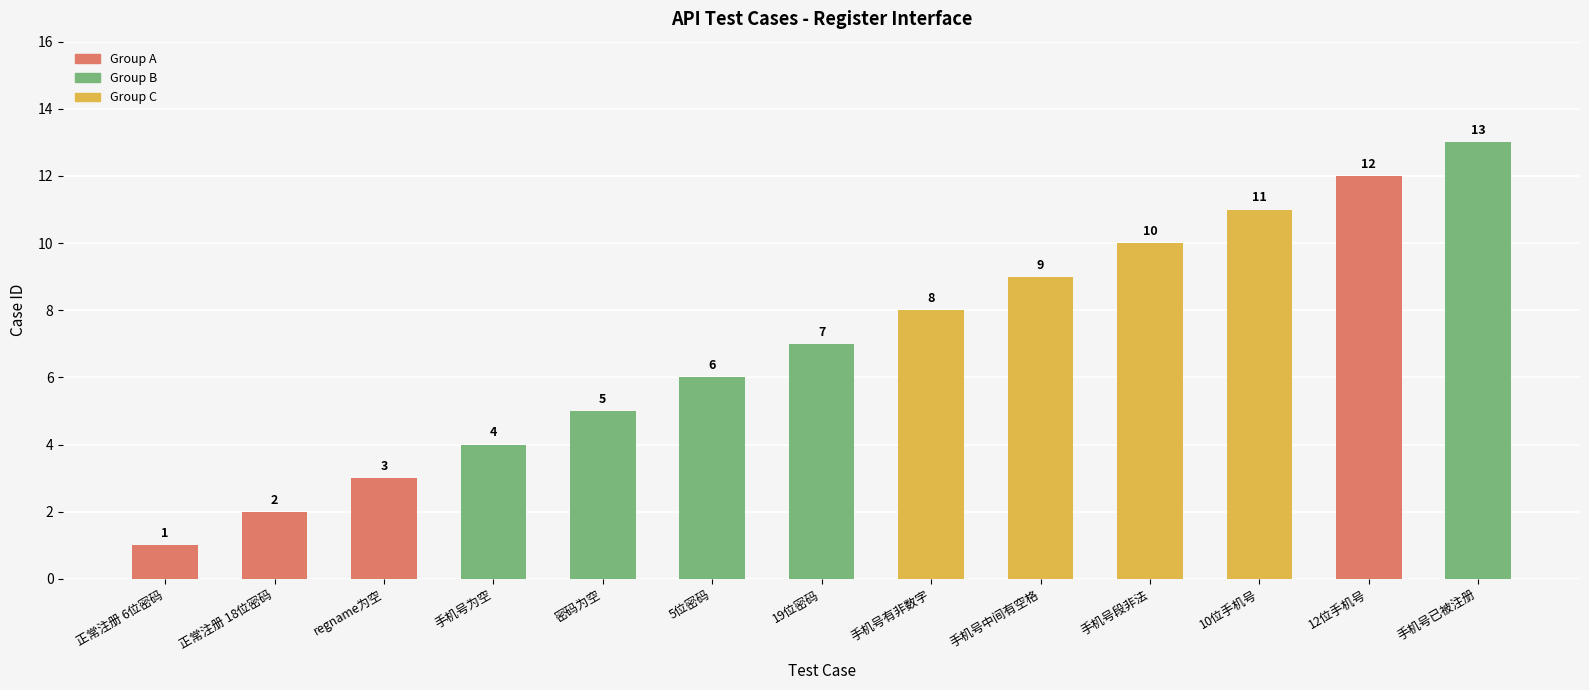

How many values are below 7?

6